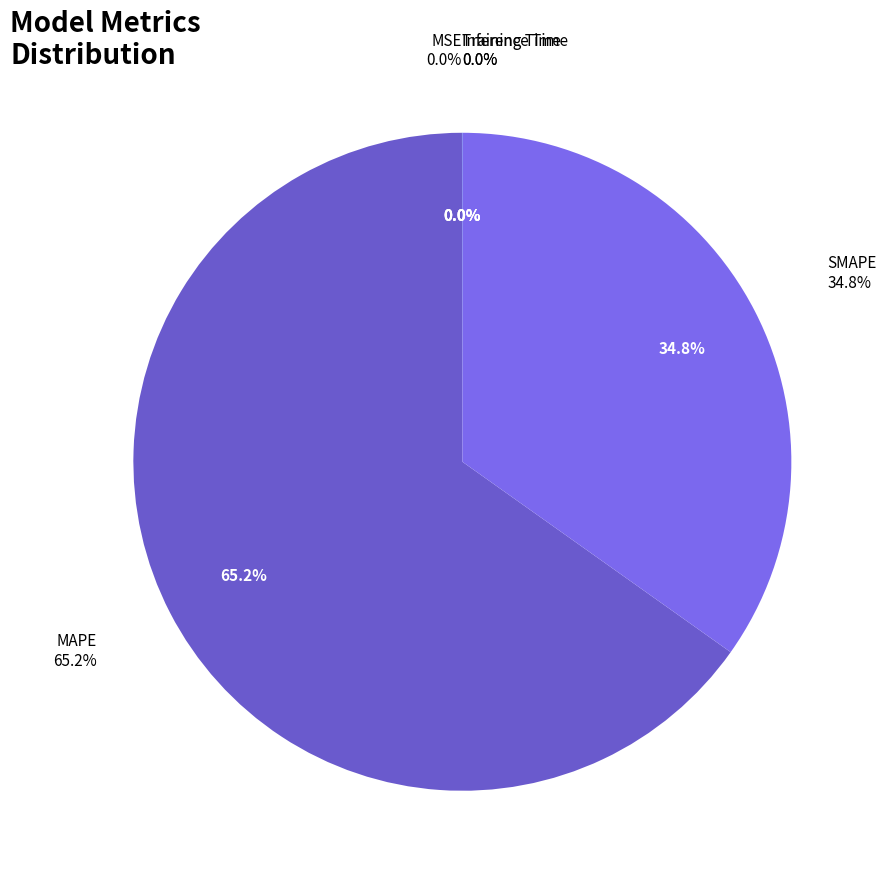

Which has a higher value, MSE or SMAPE?

SMAPE